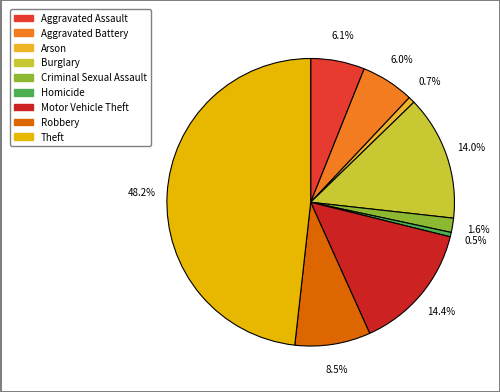

To the nearest percent, what portion does Burglary represent?

14%